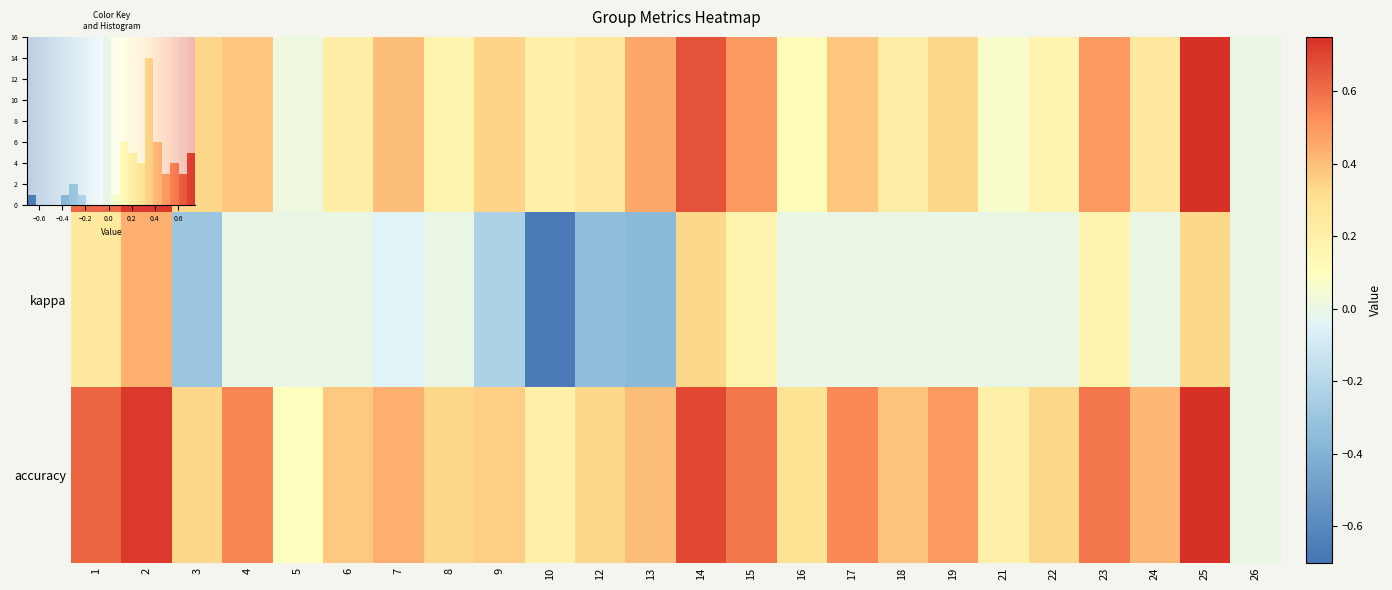

Reading left to right, what are all the values shown in this chart?

1: 0.6	0.7	0.3	0.4	0.0	0.2	0.4	0.2	0.3	0.2	0.2	0.5	0.7	0.5	0.1	0.4	0.2	0.3	0.1	0.2	0.5	0.2	0.8	0.0
kappa: 0.2	0.4	-0.3	0.0	0.0	0.0	-0.0	0.0	-0.2	-0.7	-0.3	-0.4	0.3	0.2	0.0	0.0	0.0	0.0	0.0	0.0	0.2	0.0	0.3	0.0
accuracy: 0.6	0.7	0.3	0.5	0.1	0.4	0.4	0.3	0.4	0.2	0.3	0.4	0.7	0.6	0.3	0.5	0.4	0.5	0.2	0.3	0.6	0.4	0.8	0.0